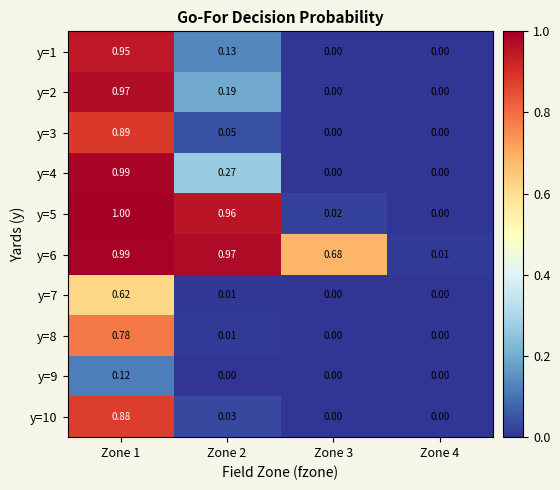

Is the value of y=9 at Zone 1 greater than the value of y=5 at Zone 1?

No